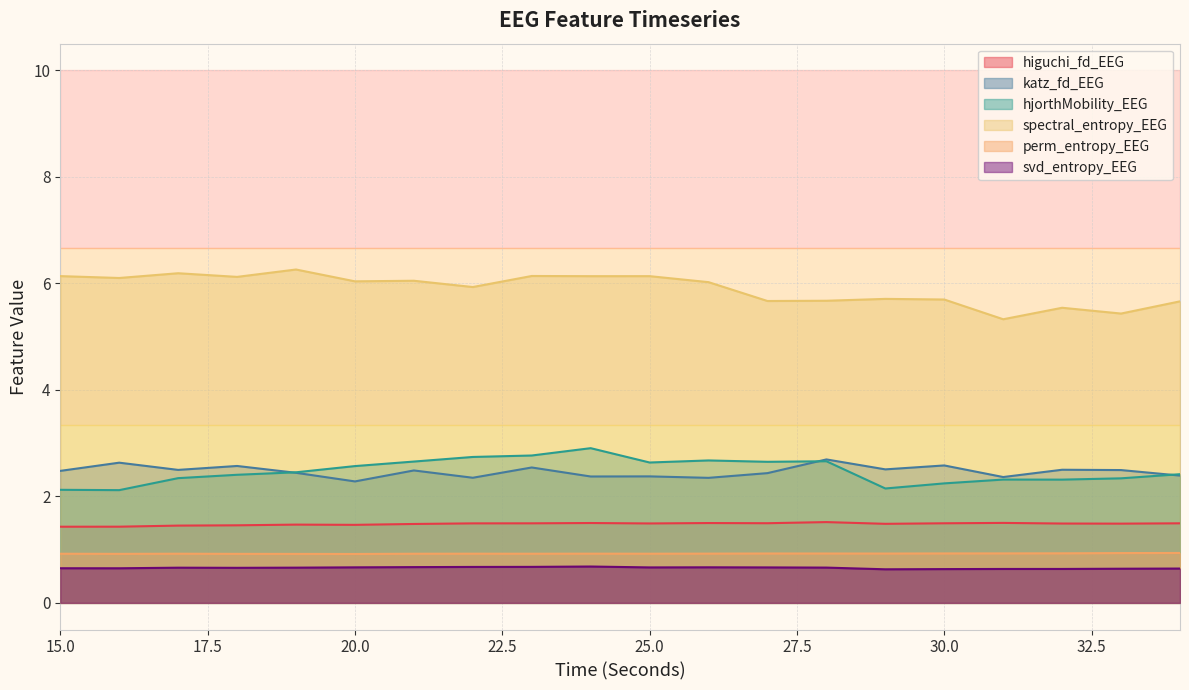

What is the value of the perm_entropy_EEG point at the 15th from the left?

0.9